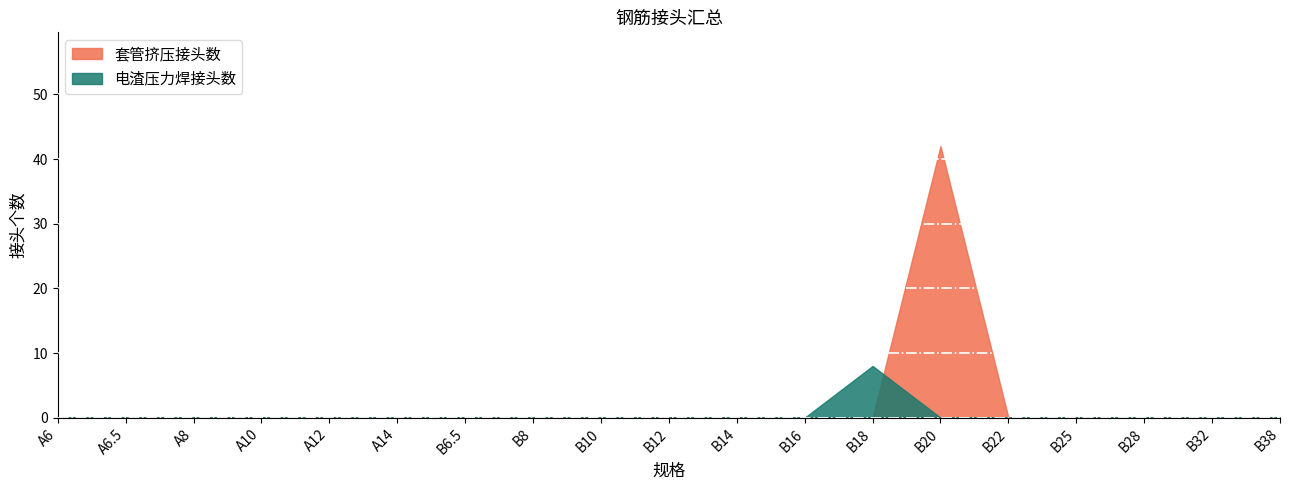

How many 电渣压力焊接头数 values are between 0 and 1?

18